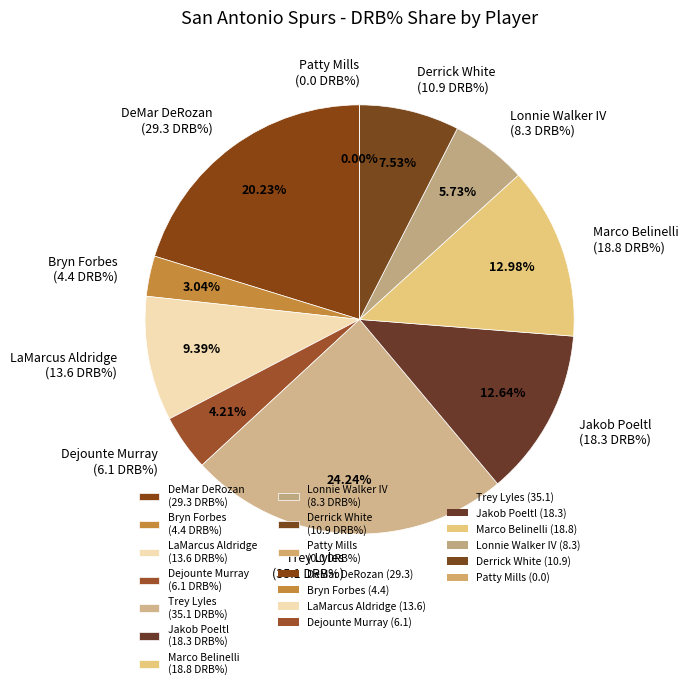

To the nearest percent, what is the combined percentage of DeMar DeRozan and LaMarcus Aldridge?

30%